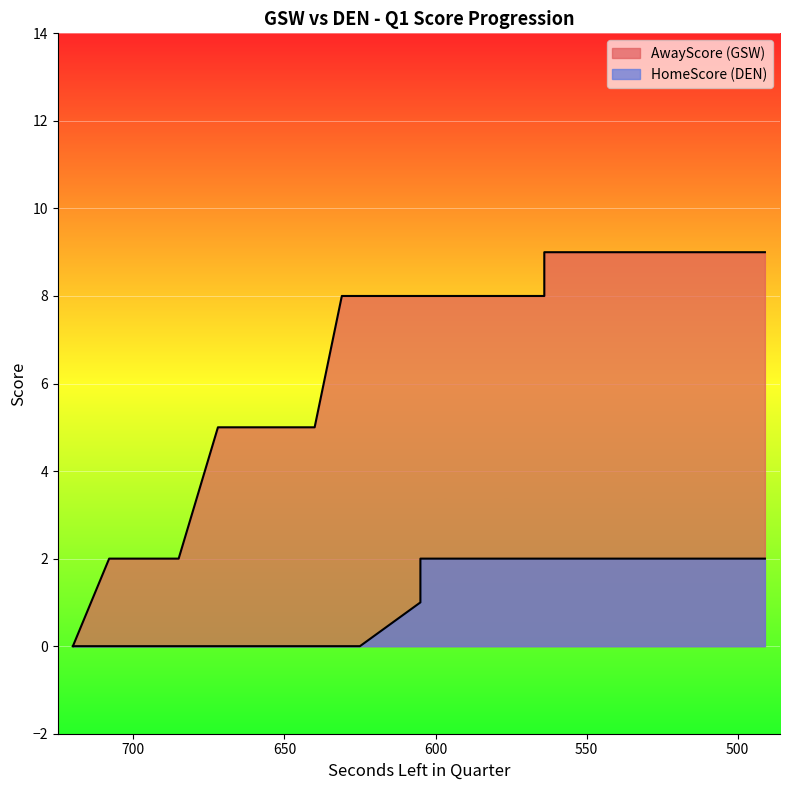

At how many categories does at least one series exceed 8?

15